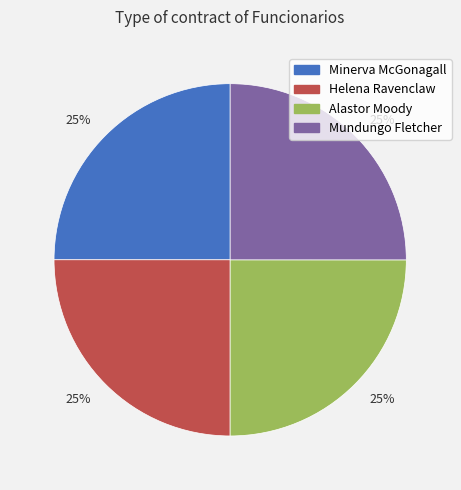

Does any single category account for the majority?

No